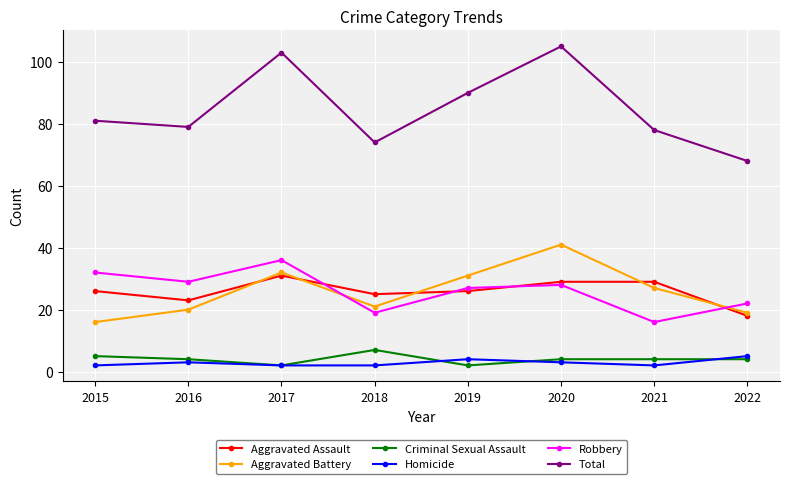

Which series has the largest range (max minus min)?

Total